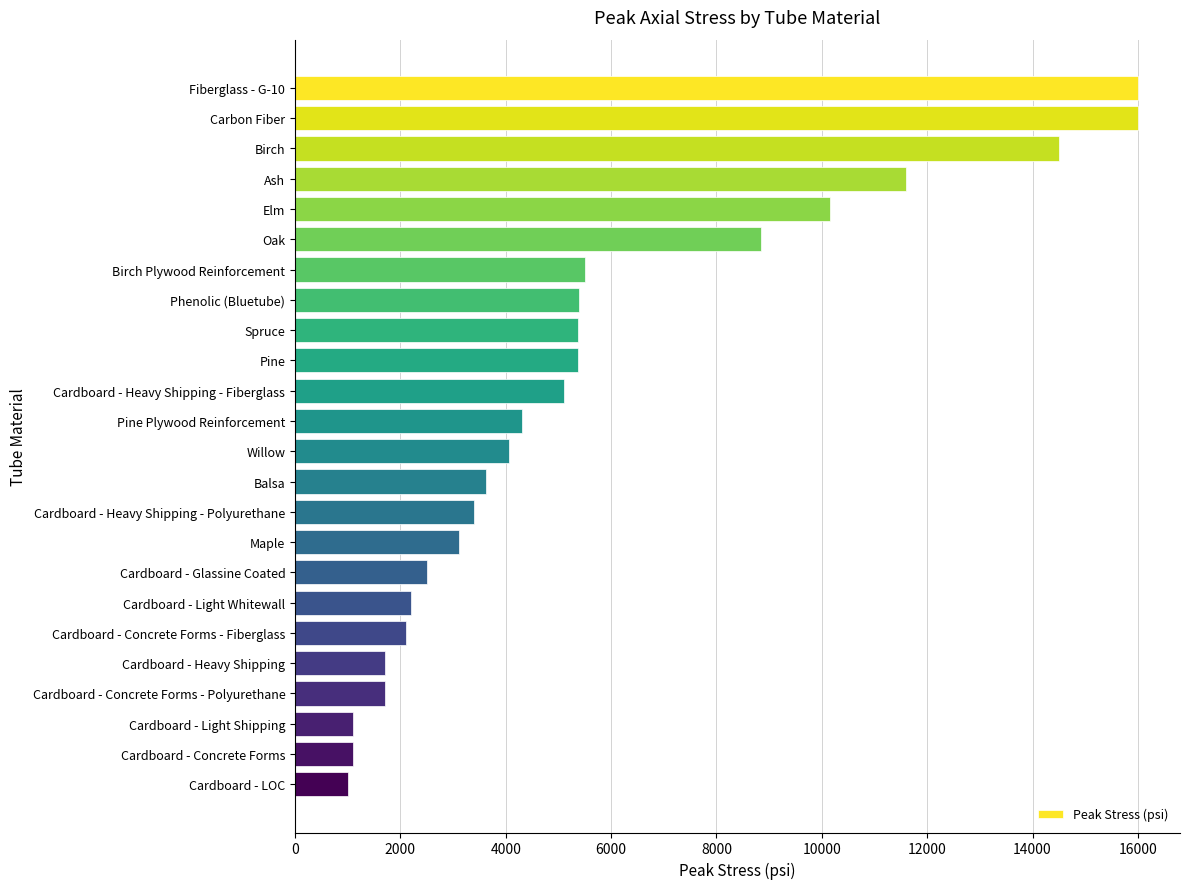

True or false: the data shows 5366 at Pine.

True